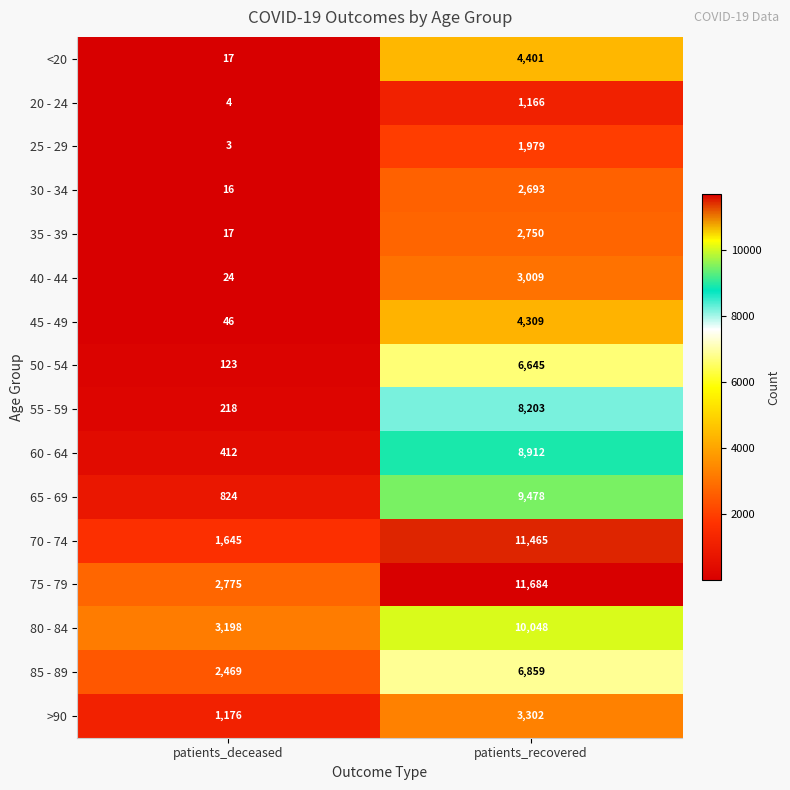

Rank the series at patients_recovered from highest to lowest value.

75 - 79, 70 - 74, 80 - 84, 65 - 69, 60 - 64, 55 - 59, 85 - 89, 50 - 54, <20, 45 - 49, >90, 40 - 44, 35 - 39, 30 - 34, 25 - 29, 20 - 24